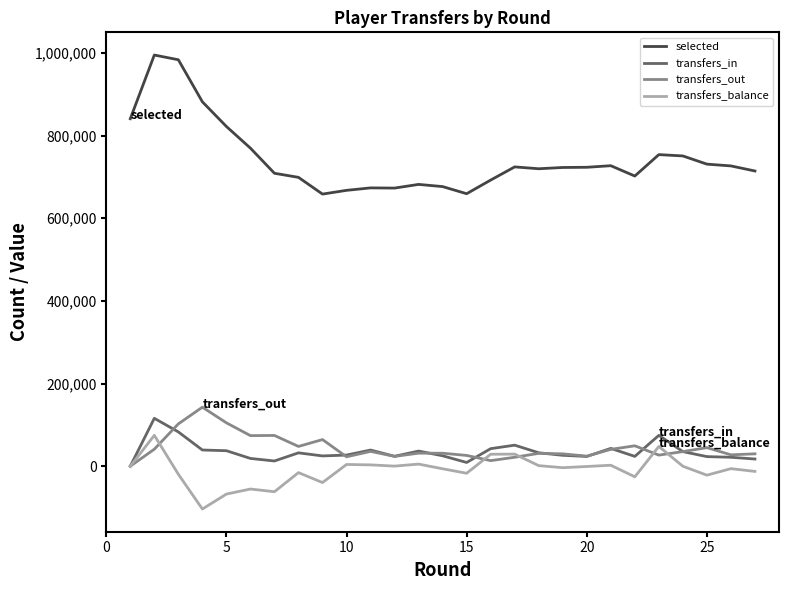

What is the minimum value for transfers_balance?

-103608